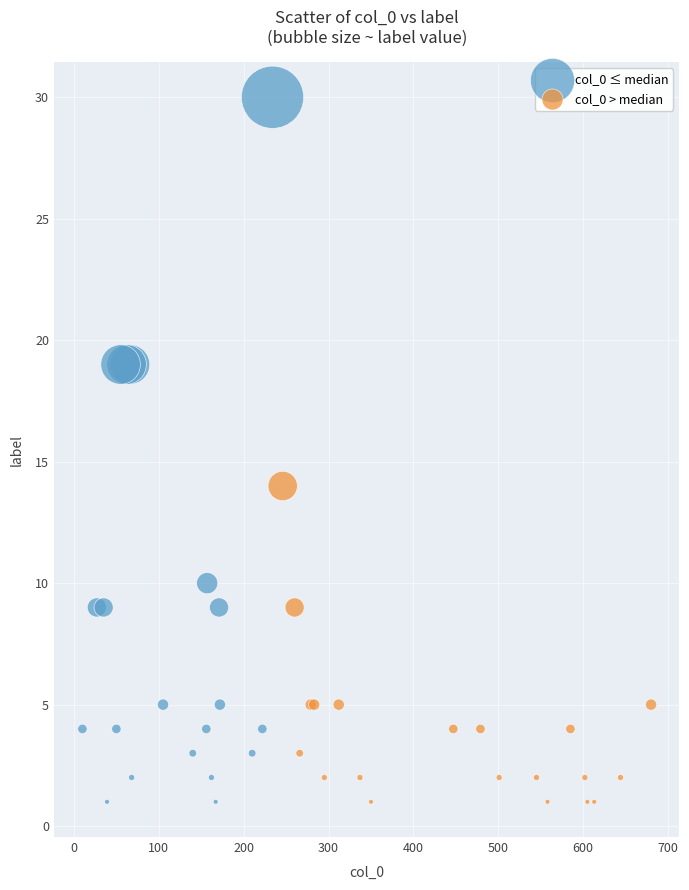

Which series has the widest spread of Y values?

col_0 ≤ median